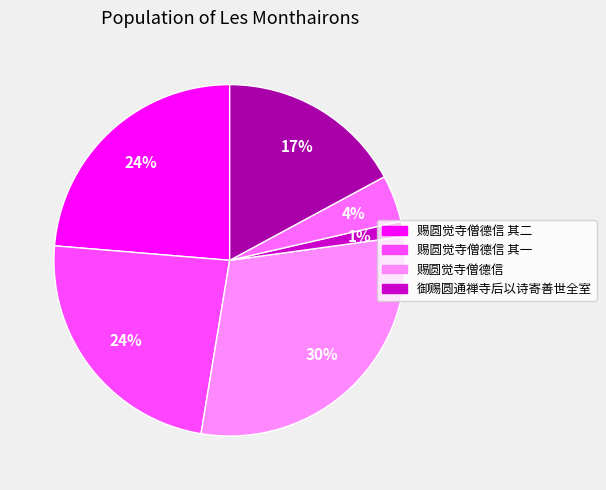

To the nearest percent, what is the difference between the largest and smallest slice percentages?

28%